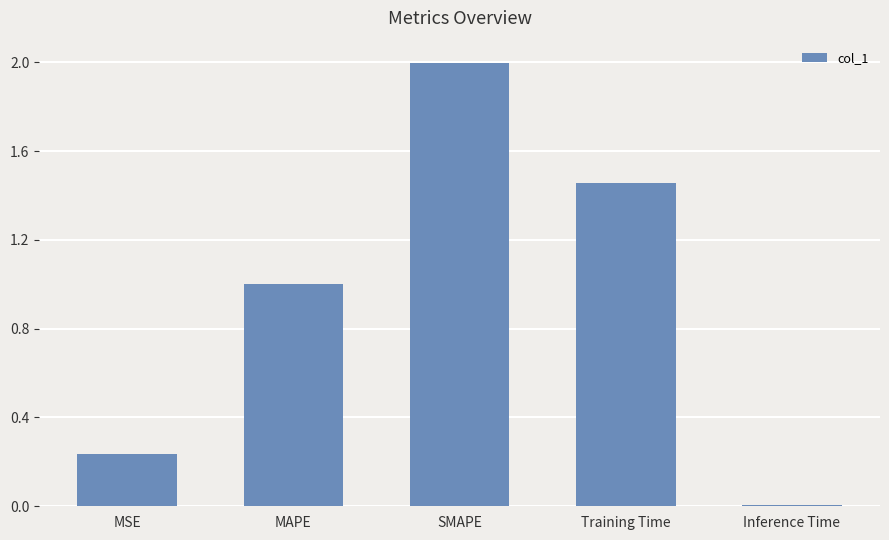

Rank the categories by value from highest to lowest.

SMAPE, Training Time, MAPE, MSE, Inference Time